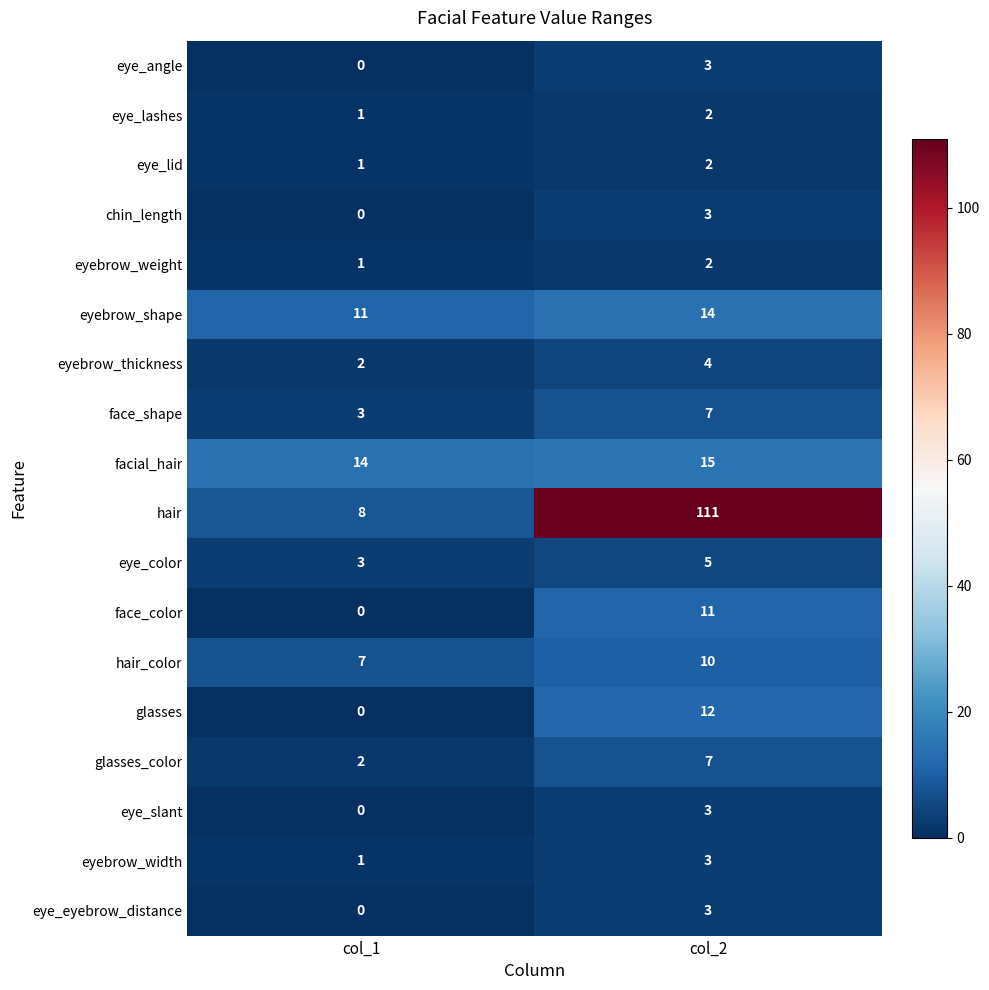

The value of eye_color at col_1 is 3. True or false?

True